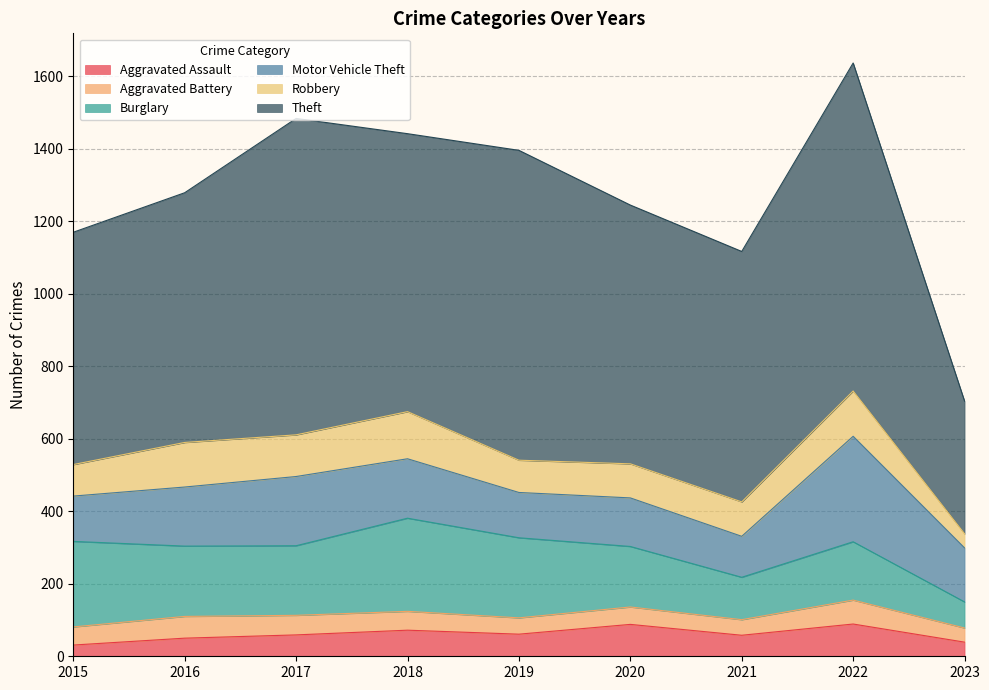

How many interior local valleys does the Aggravated Battery series have?

2